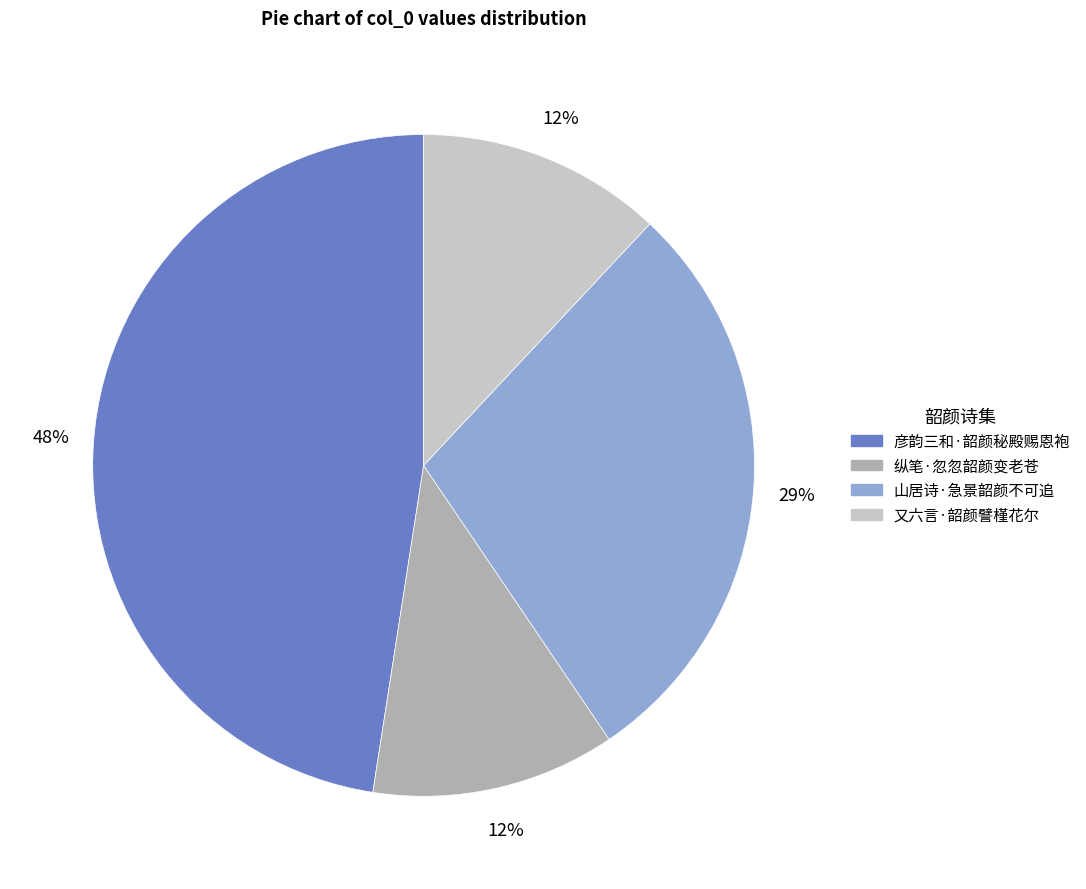

Count the number of slices in the pie.

4